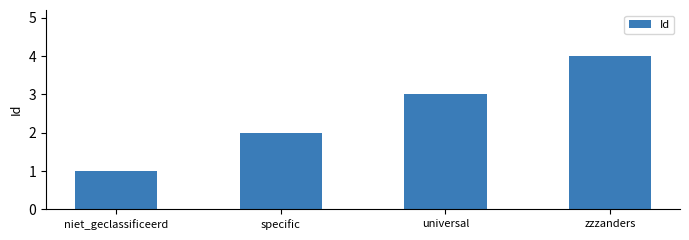

What is the change in value from niet_geclassificeerd to specific?

+1